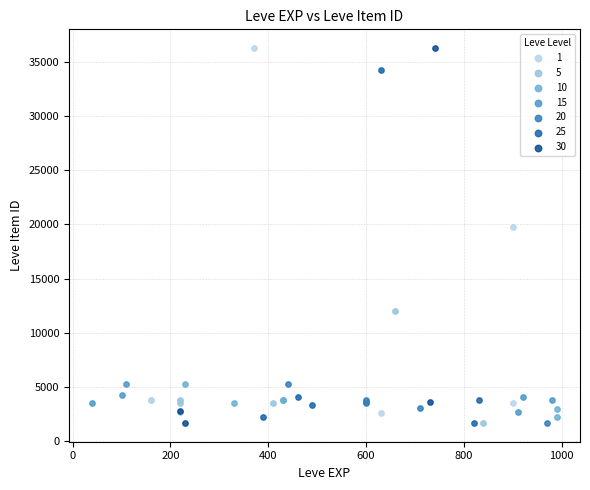

Which series has the largest Y range (max minus min)?

30